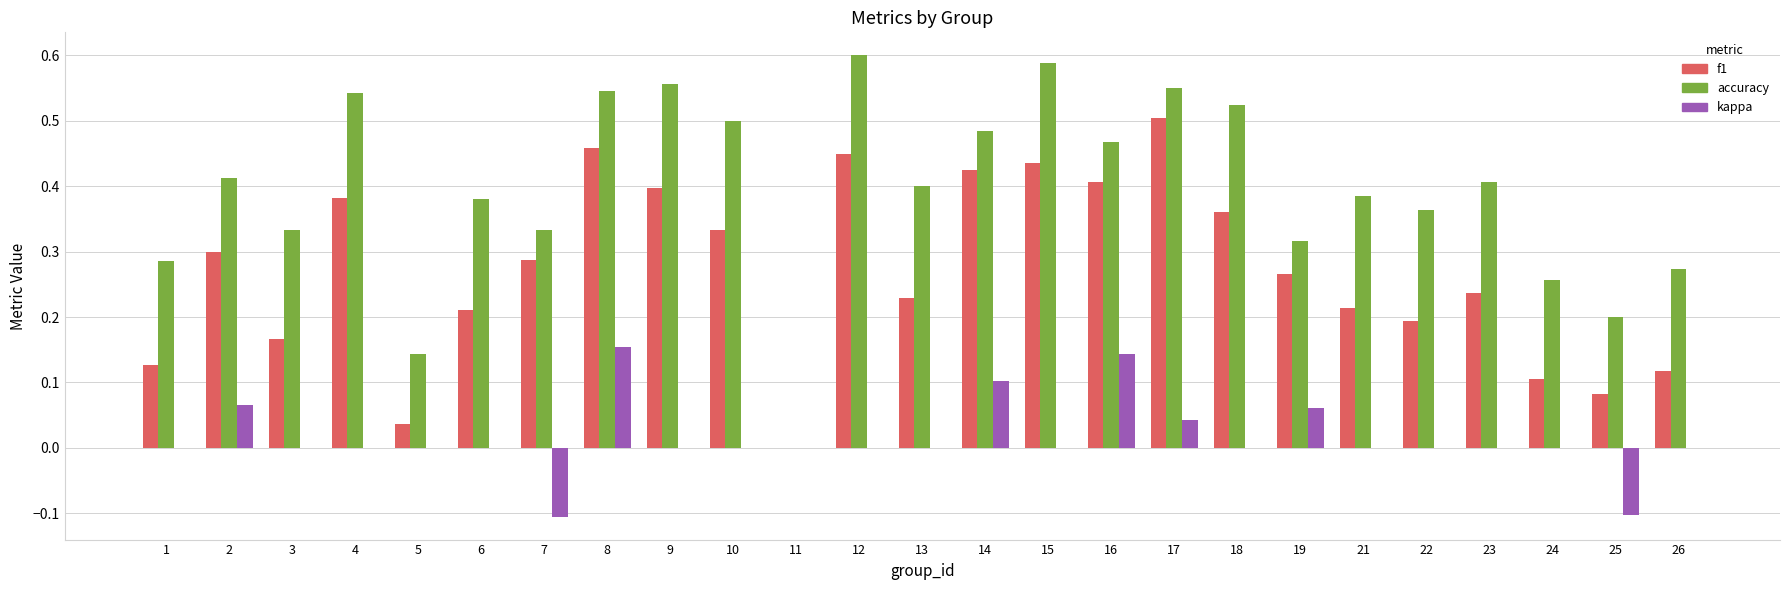

At which label does f1 reach its peak?

17